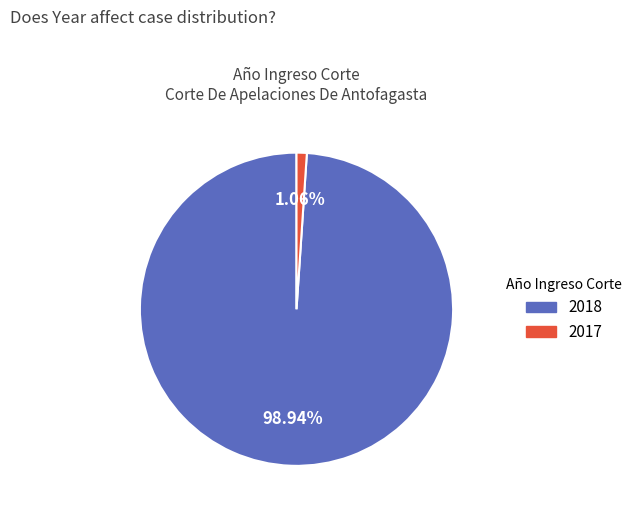

Which slice represents more than half of the pie?

2018